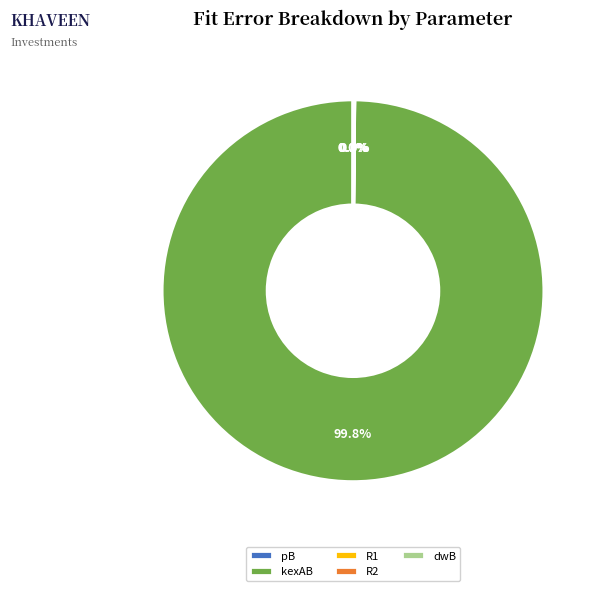

What is the largest slice in the pie chart?

kexAB